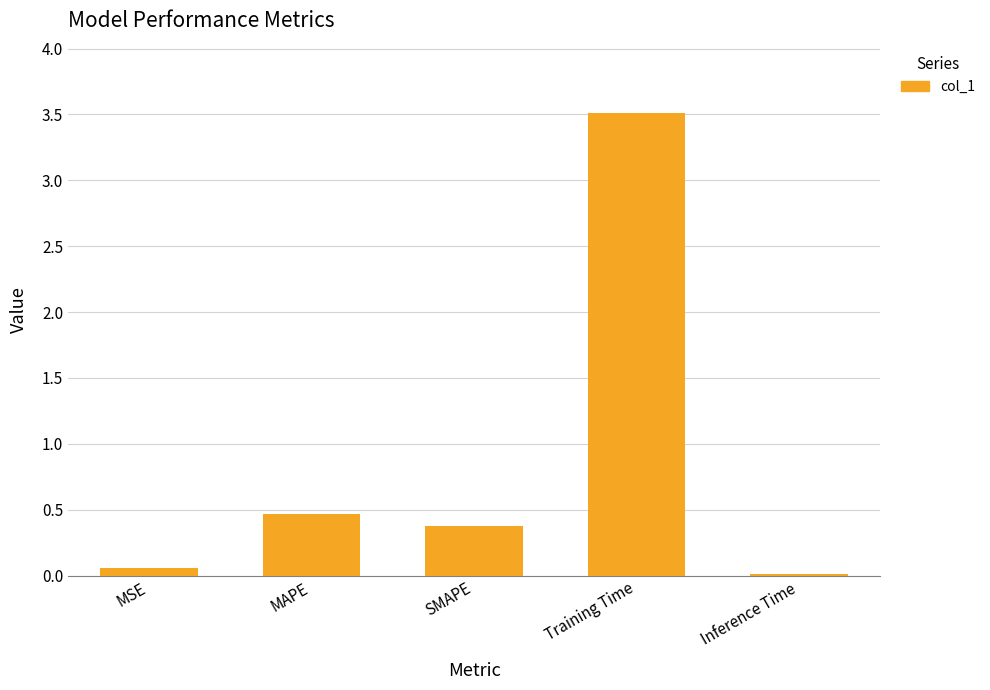

Rank the categories by value from highest to lowest.

Training Time, MAPE, SMAPE, MSE, Inference Time